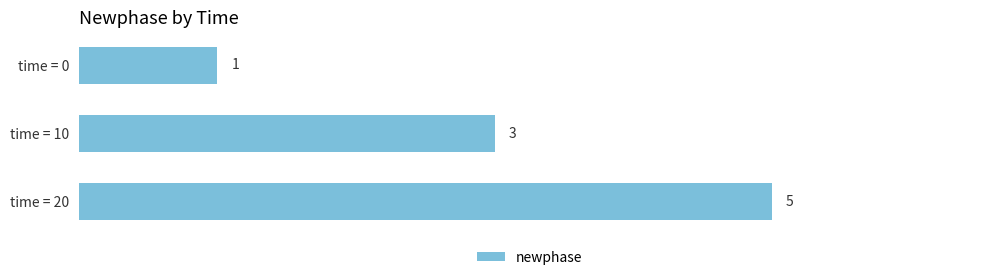

What is the smallest value displayed?

1